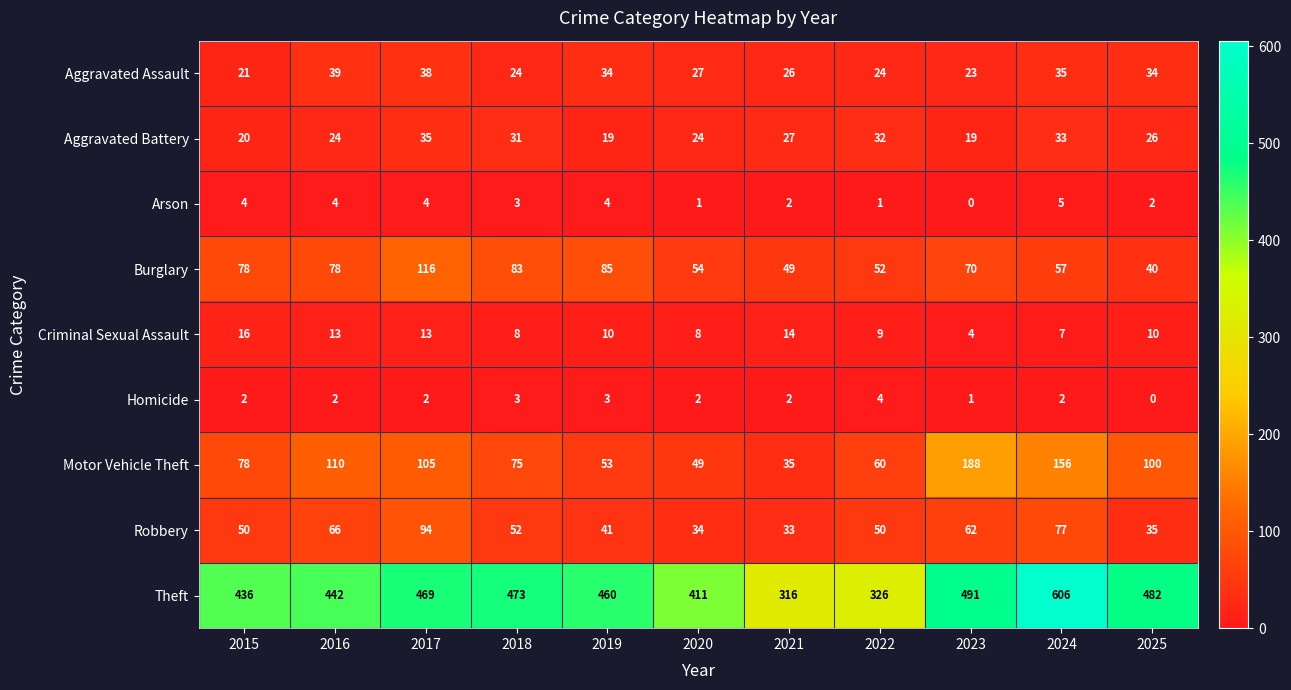

The value of Burglary at 2025 is 40. True or false?

True